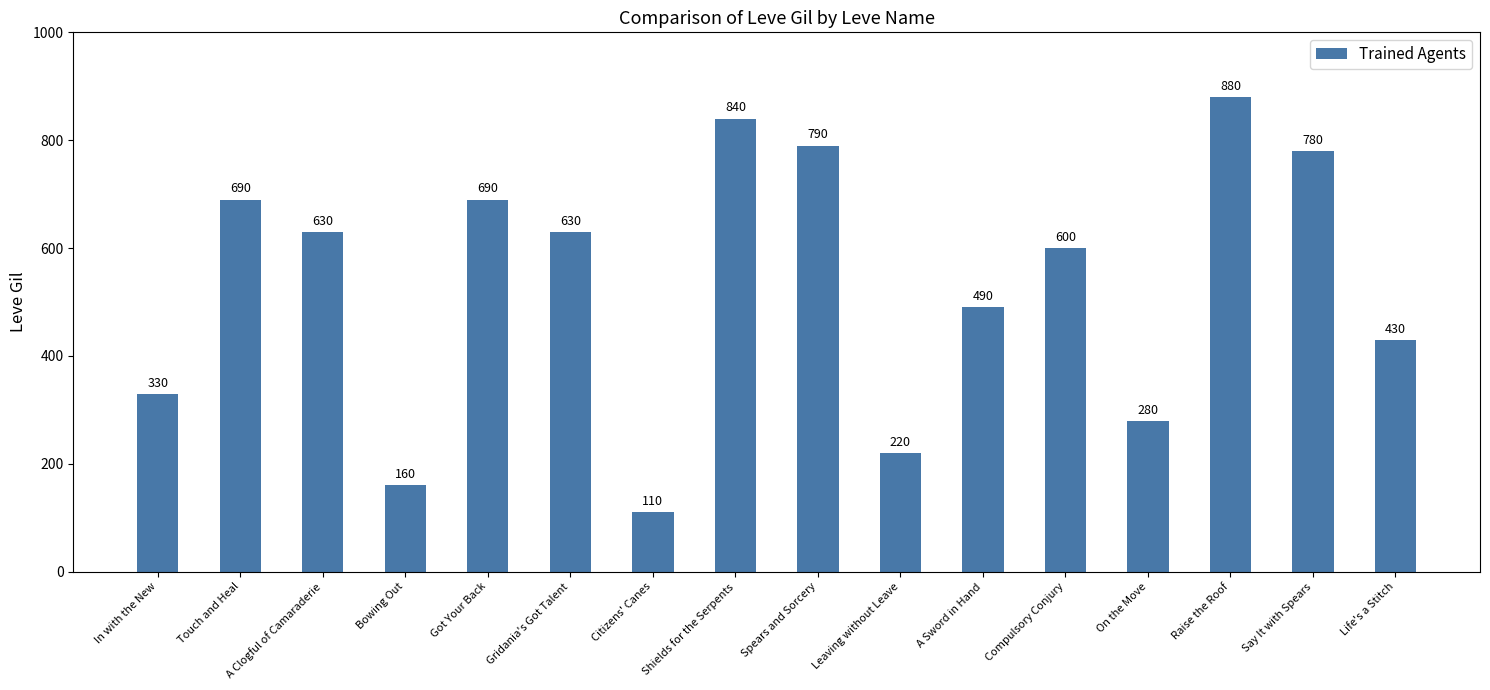

What is the sum of all values?

8550